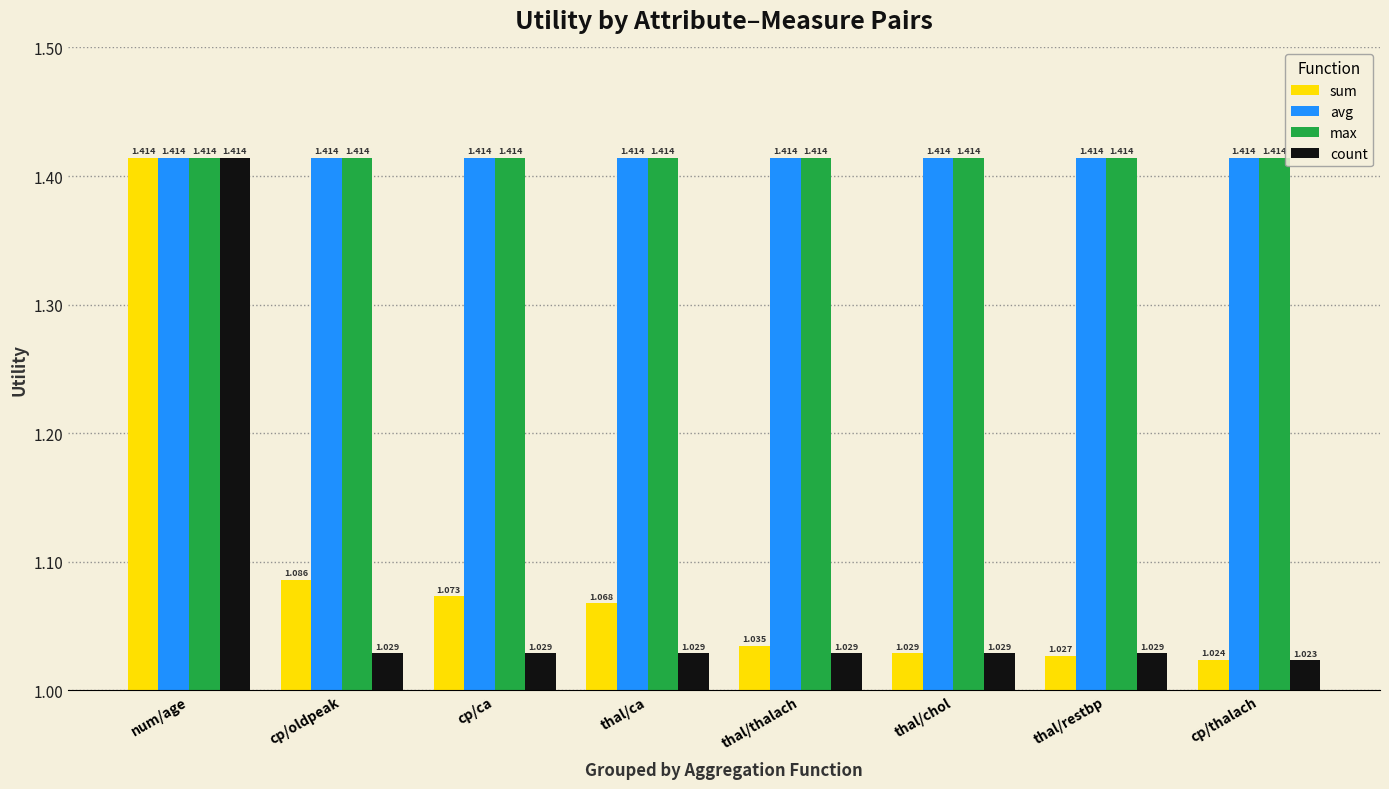

Where is count nearest to the value 1?

cp/thalach